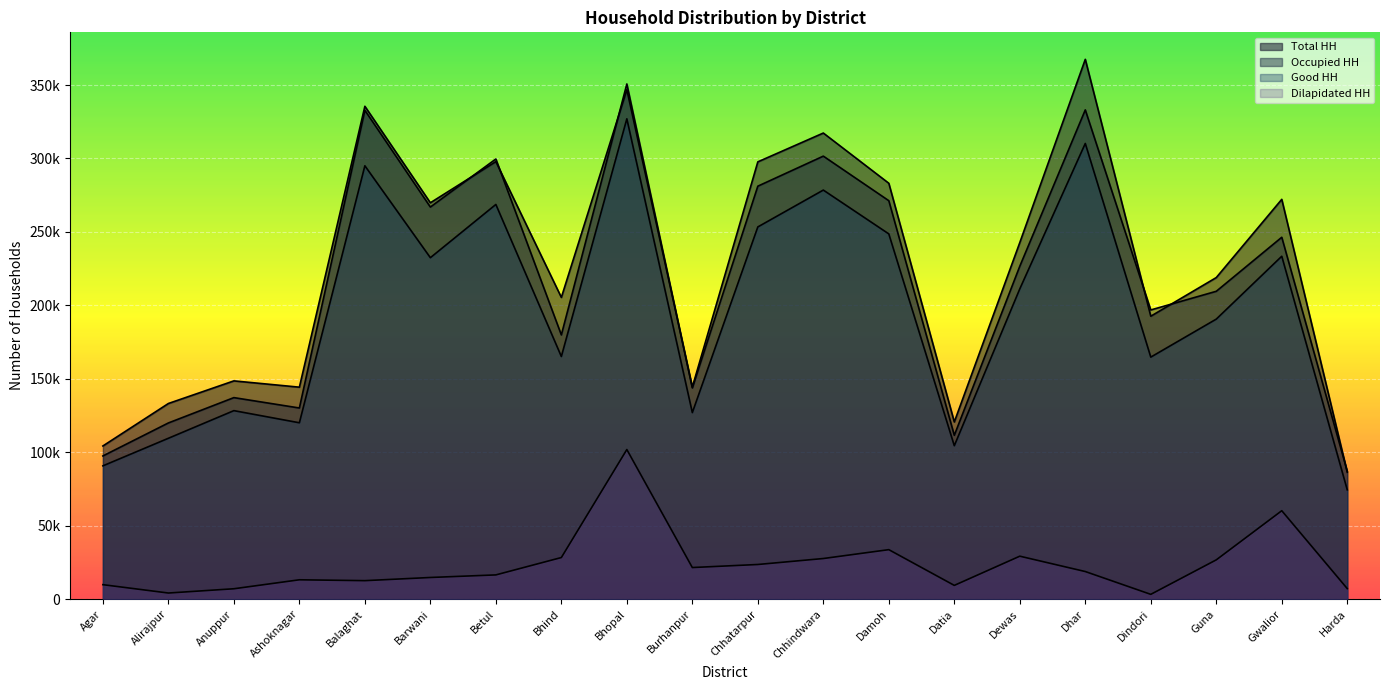

True or false: Good_HH and Occupied_HH cross at least once.

False